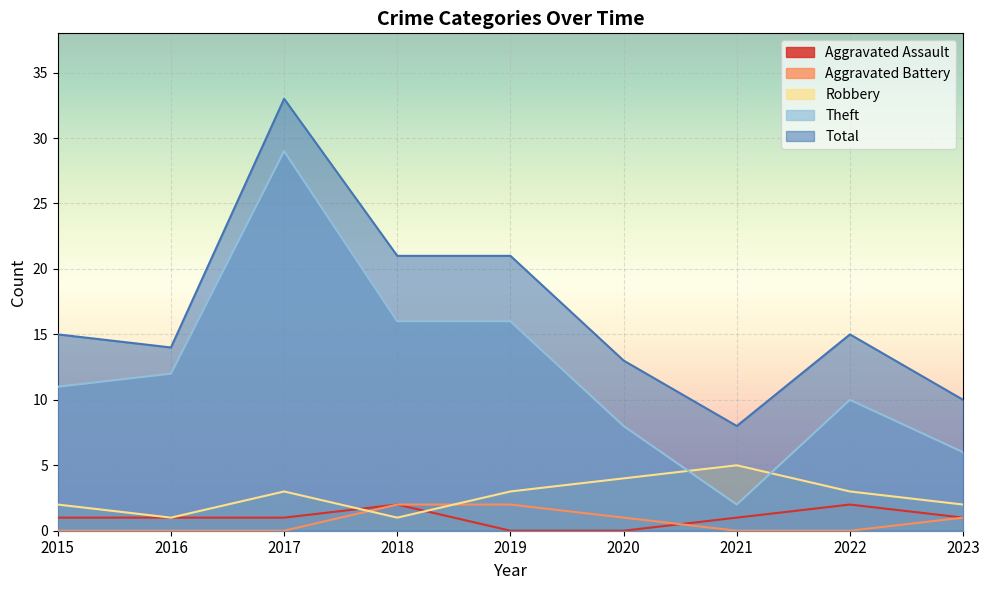

How many Robbery values are between 2 and 3?

5